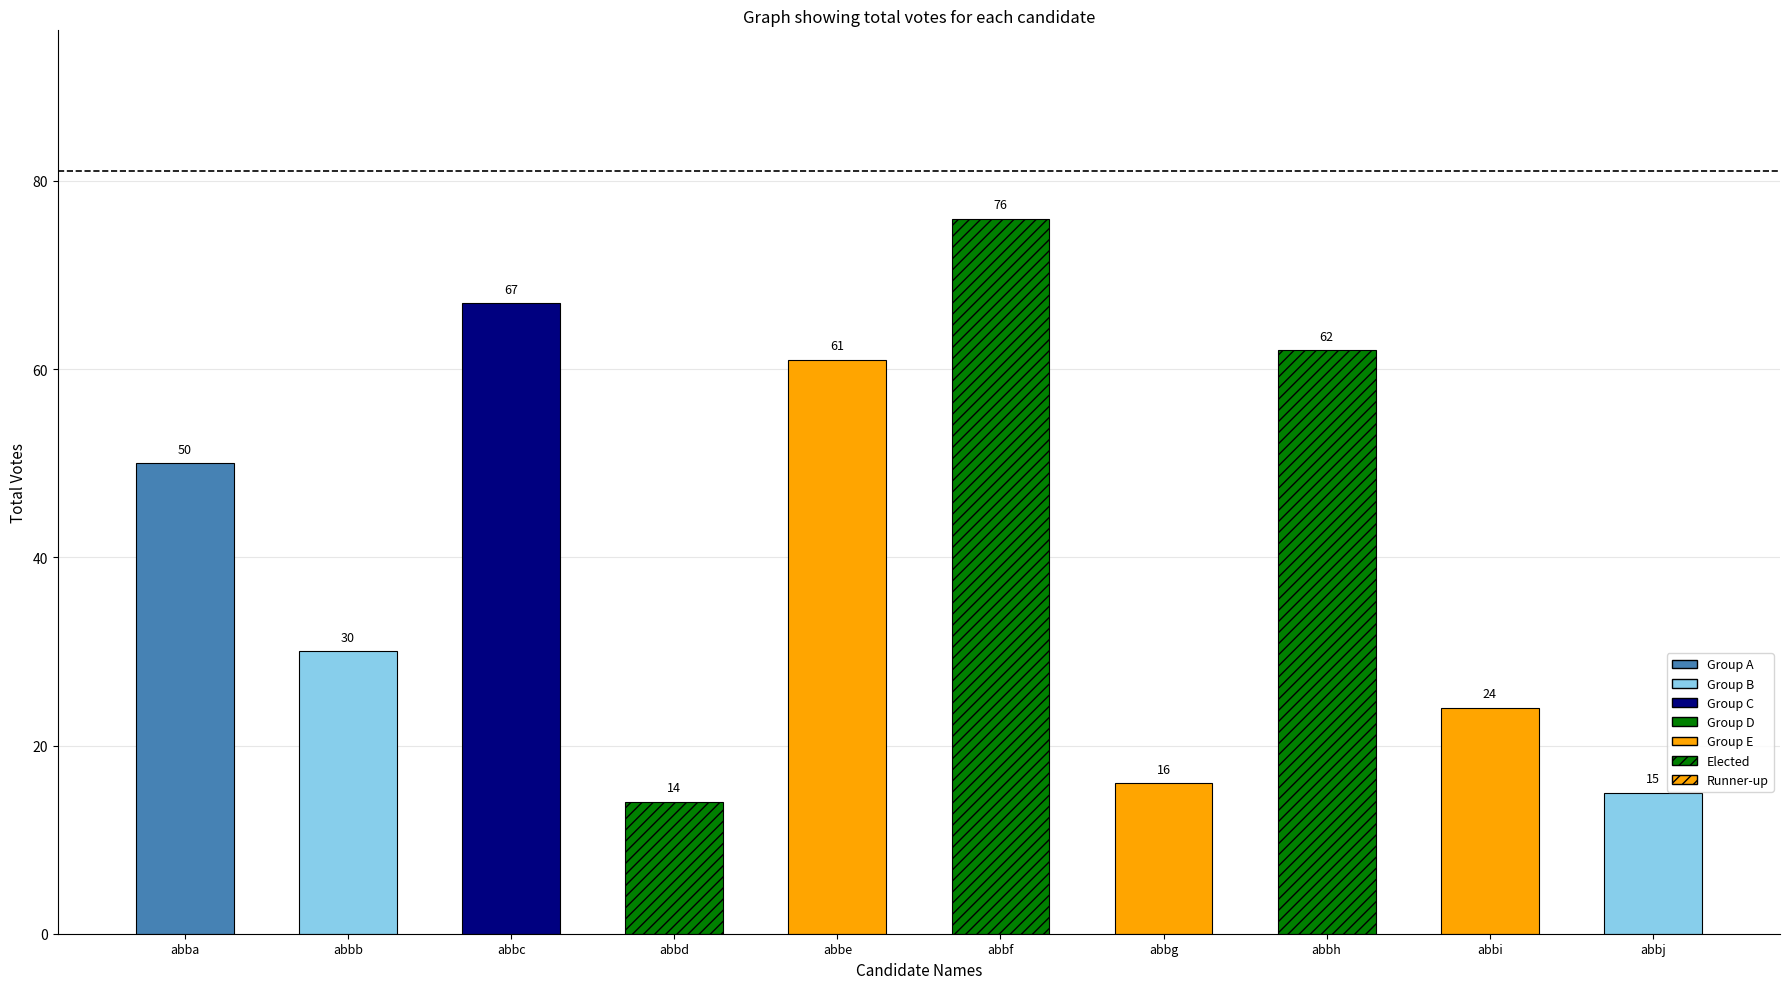

What is the minimum value shown in the chart?

14